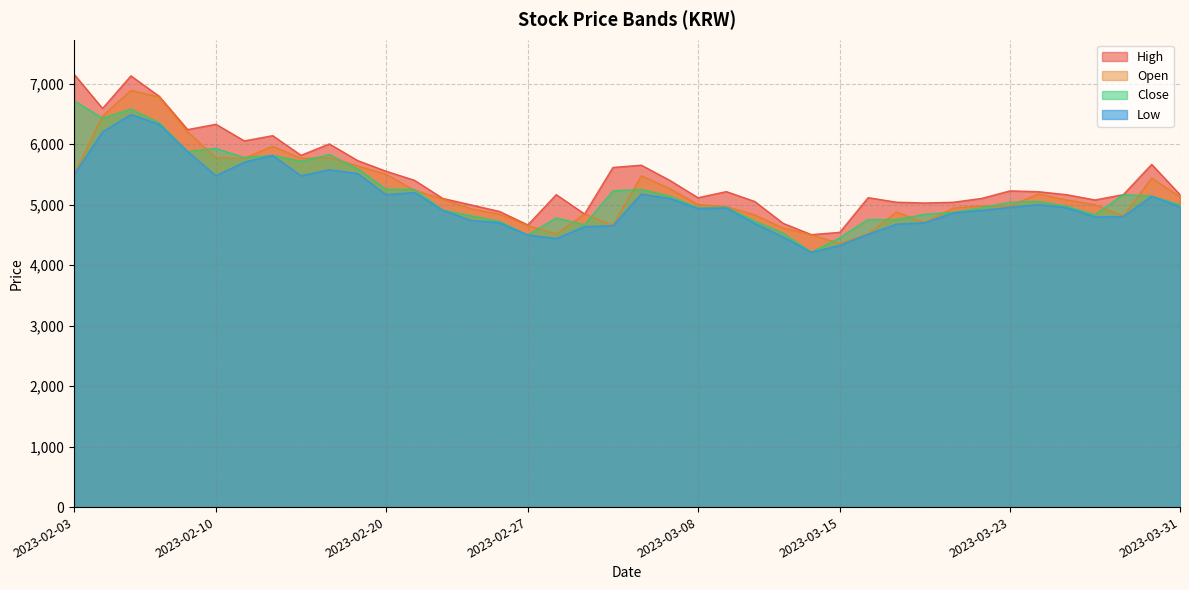

How many categories are shown in the chart?

40